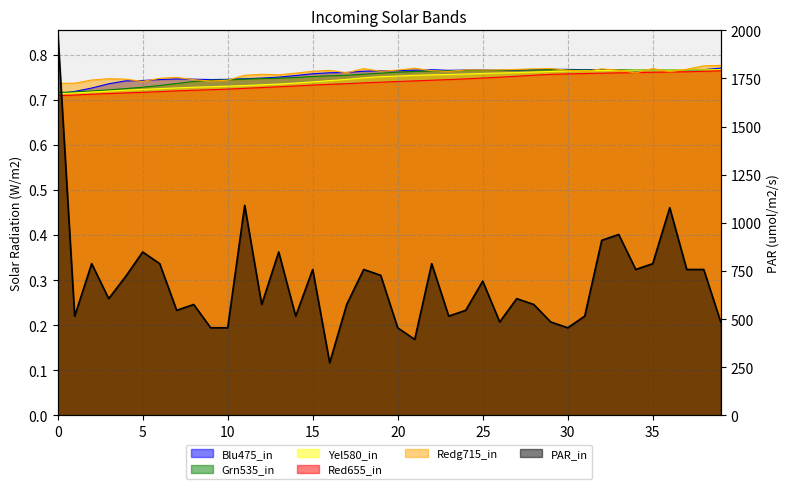

The col_5 series shows 1.2 at 20. True or false?

False